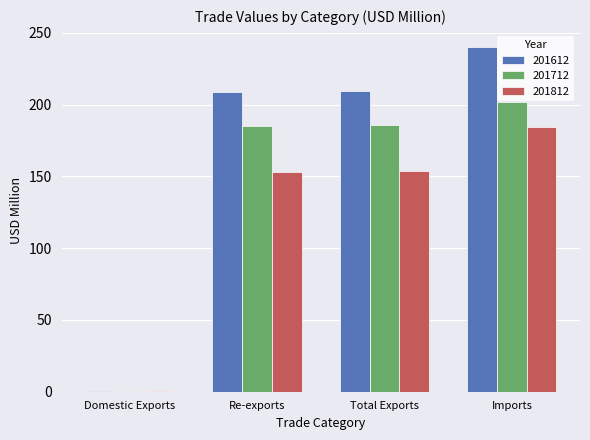

Which series has the largest range (max minus min)?

201612